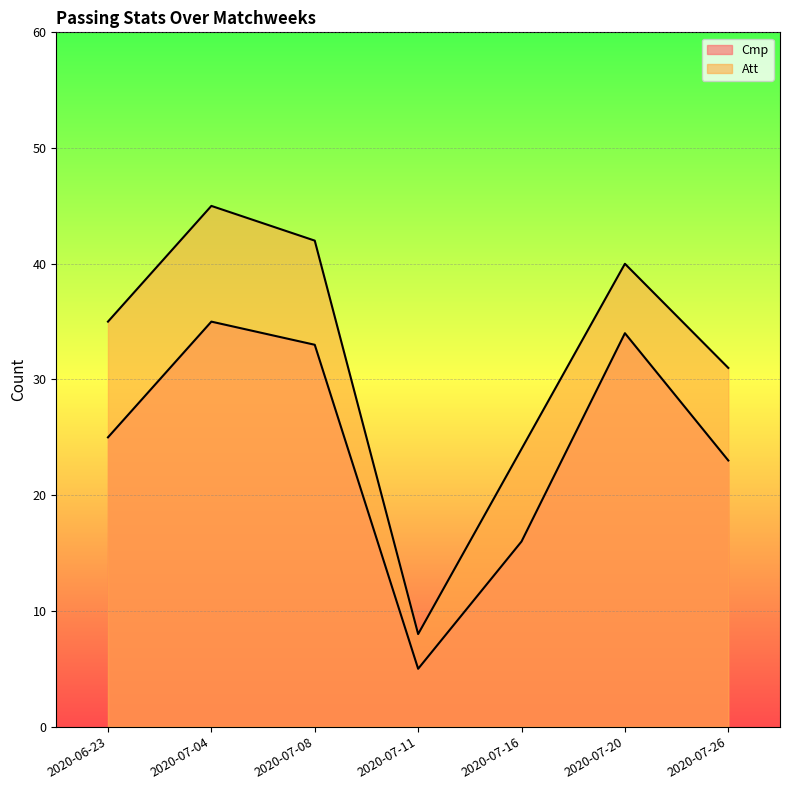

How many data points does each series have?

7